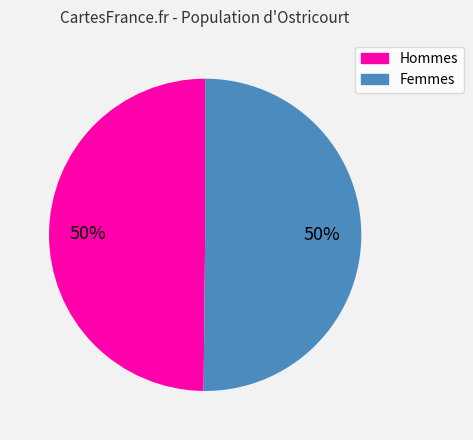

Is the sum of Femmes and Hommes greater than half?

Yes